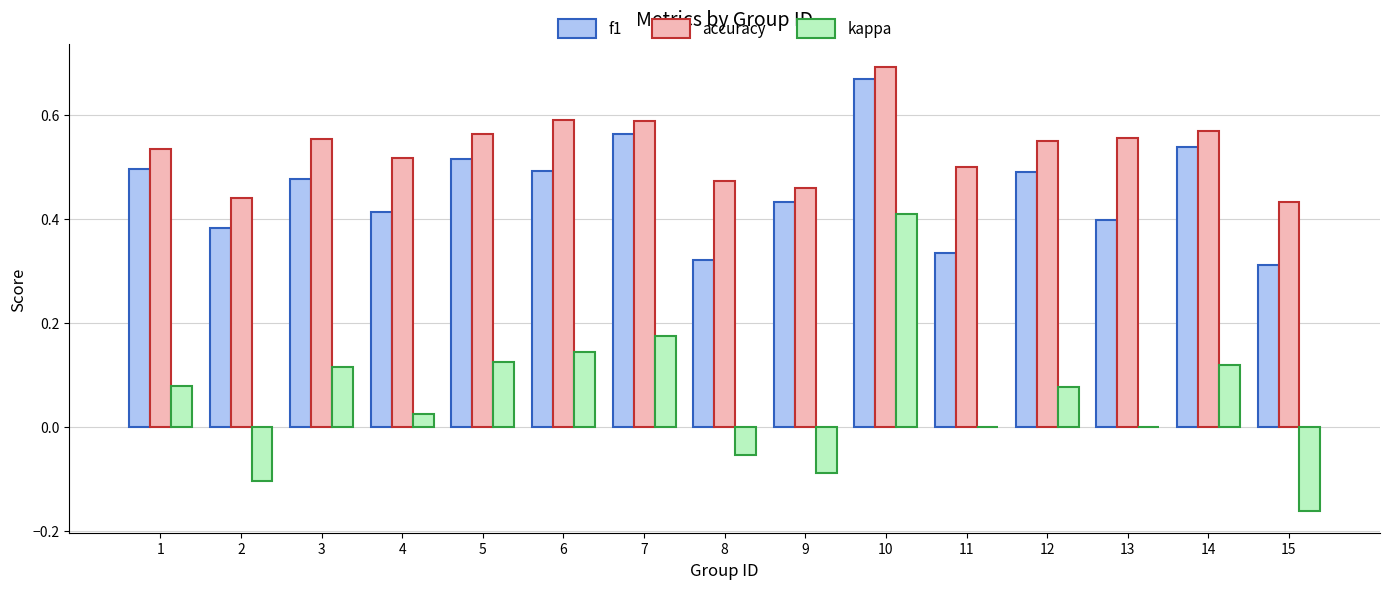

At which category does the chart reach its peak across all series?

10